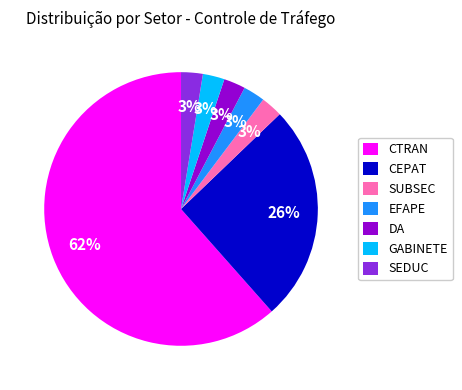

To the nearest percent, what is the combined percentage of SEDUC and CEPAT?

28%